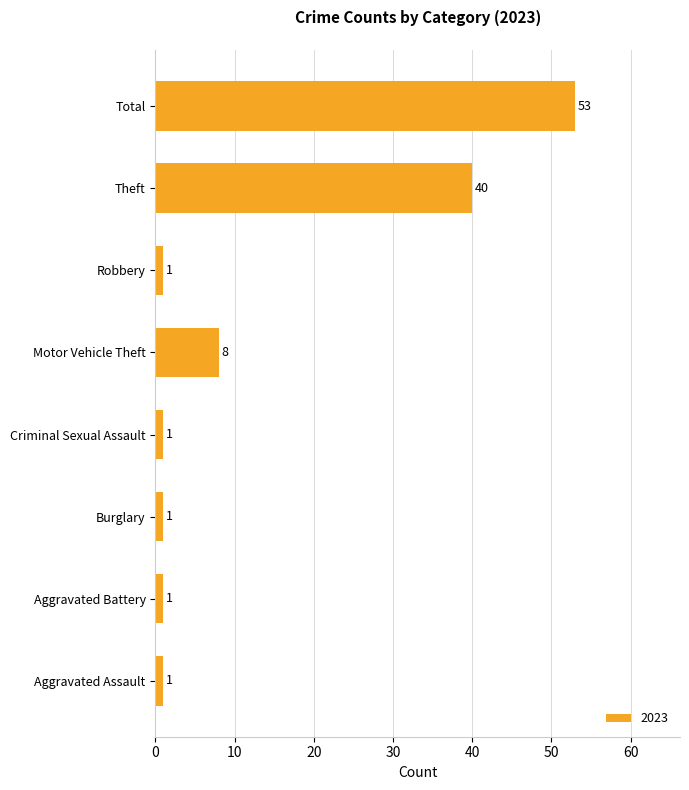

What is the change in value from Aggravated Assault to Total?

+52